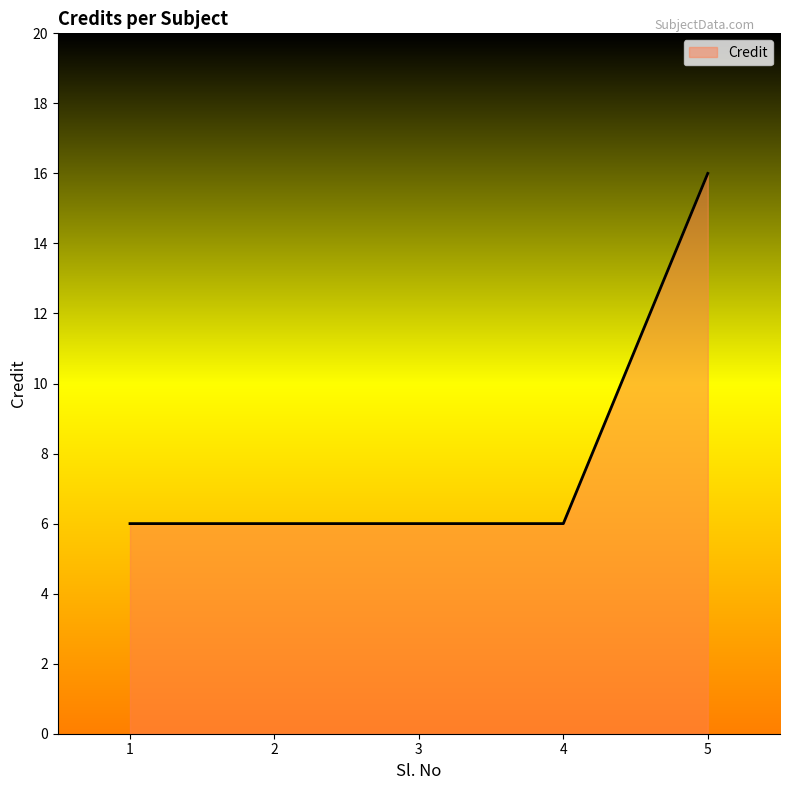

What is the minimum value shown in the chart?

6